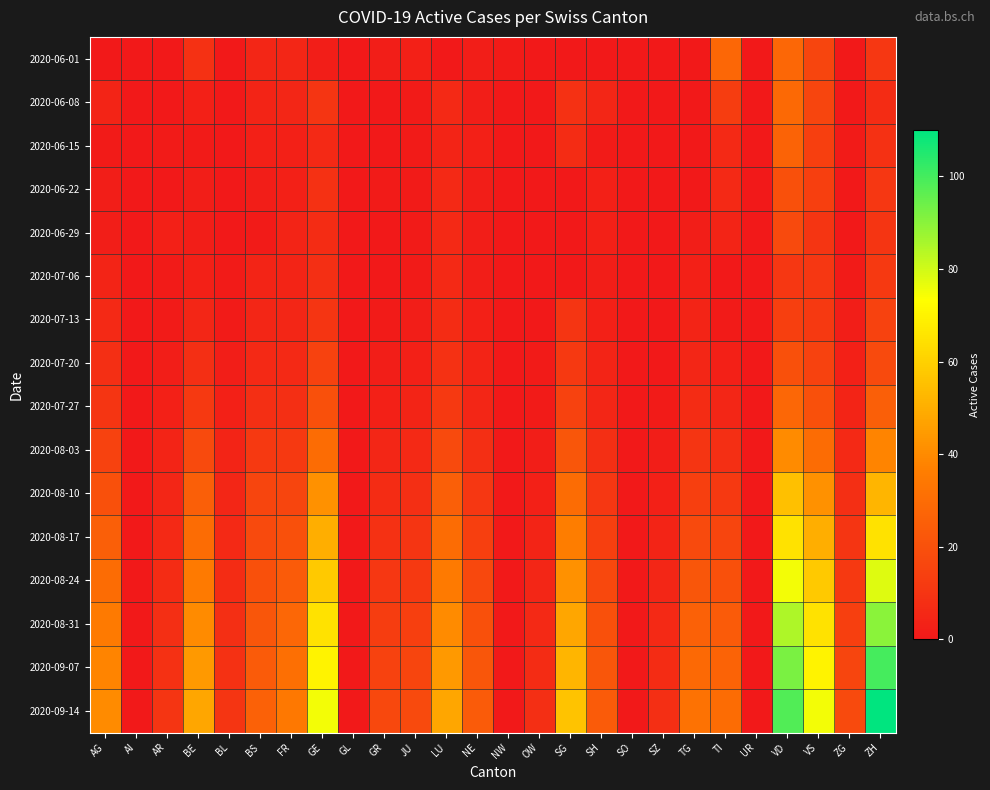

Between SZ and GL, which is larger?

SZ